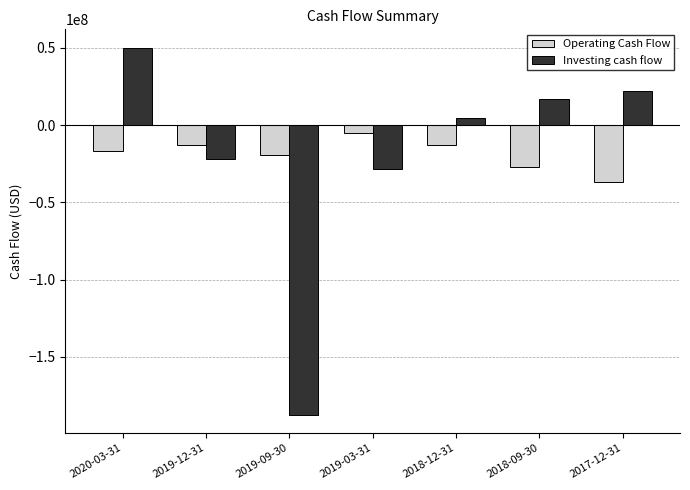

Where is Investing cash flow nearest to the value -68693000?

2019-03-31